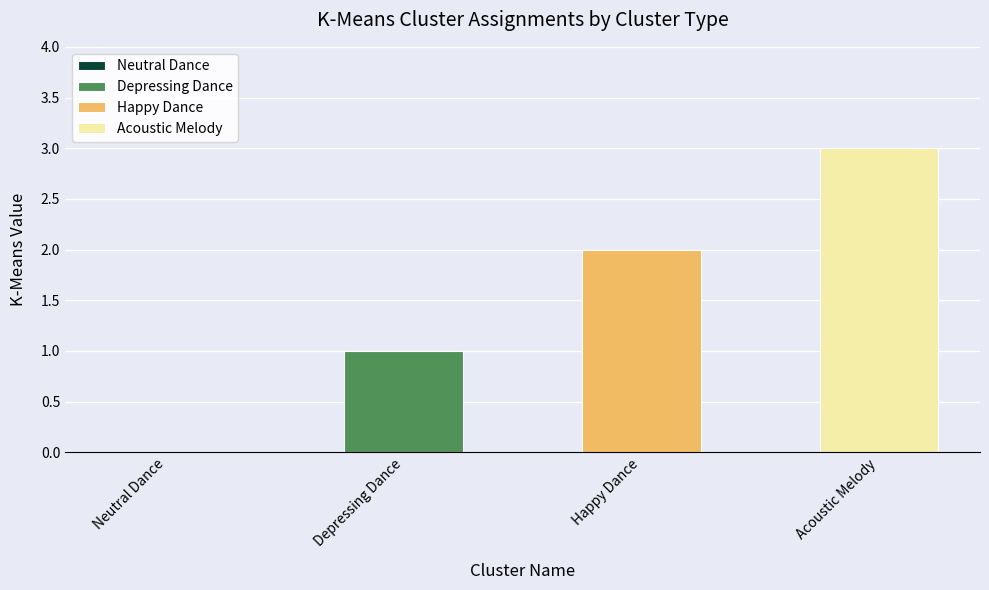

What position from the left is Acoustic Melody?

4